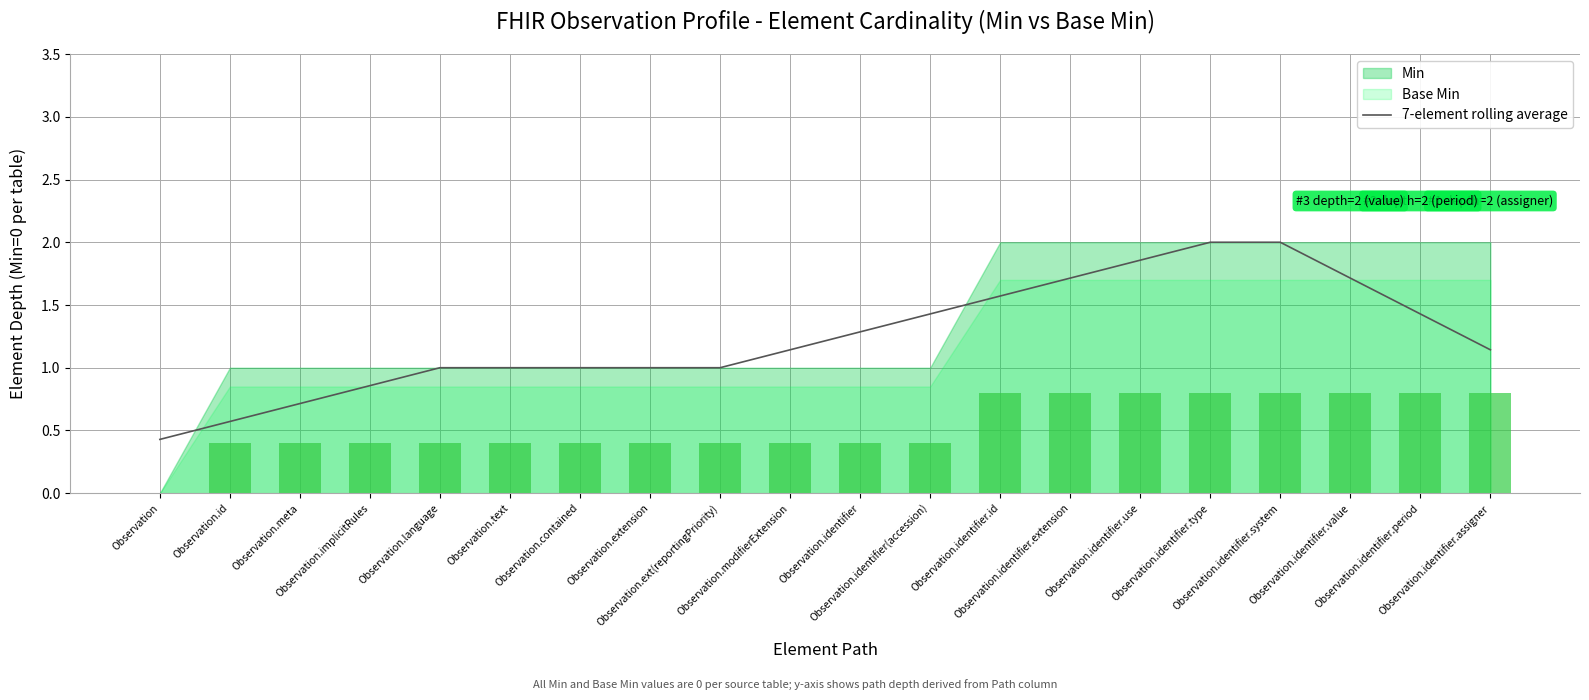

The chart shows a value of 1.4 at Observation.extension. True or false?

False